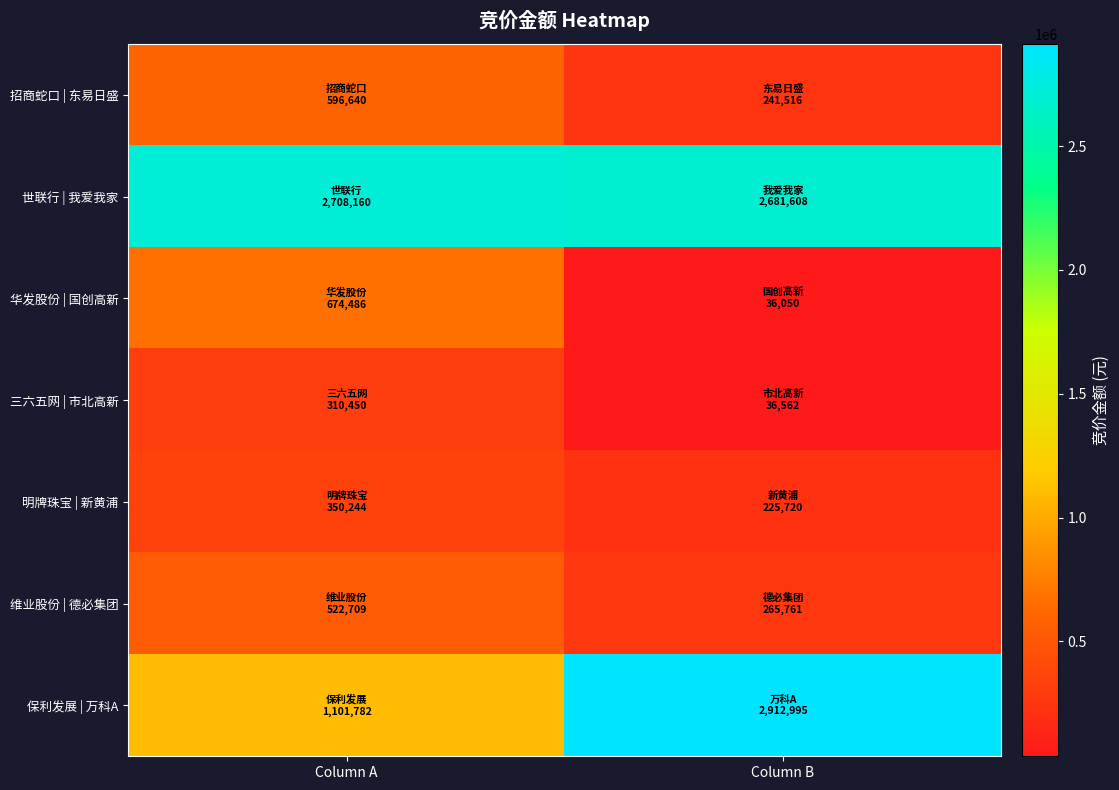

Rank the series by their maximum value, from highest to lowest.

保利发展 | 万科A, 世联行 | 我爱我家, 华发股份 | 国创高新, 招商蛇口 | 东易日盛, 维业股份 | 德必集团, 明牌珠宝 | 新黄浦, 三六五网 | 市北高新